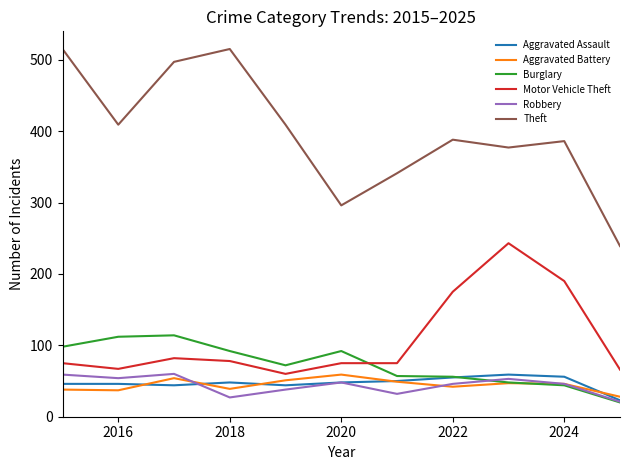

What is the average value of the Robbery series?

44